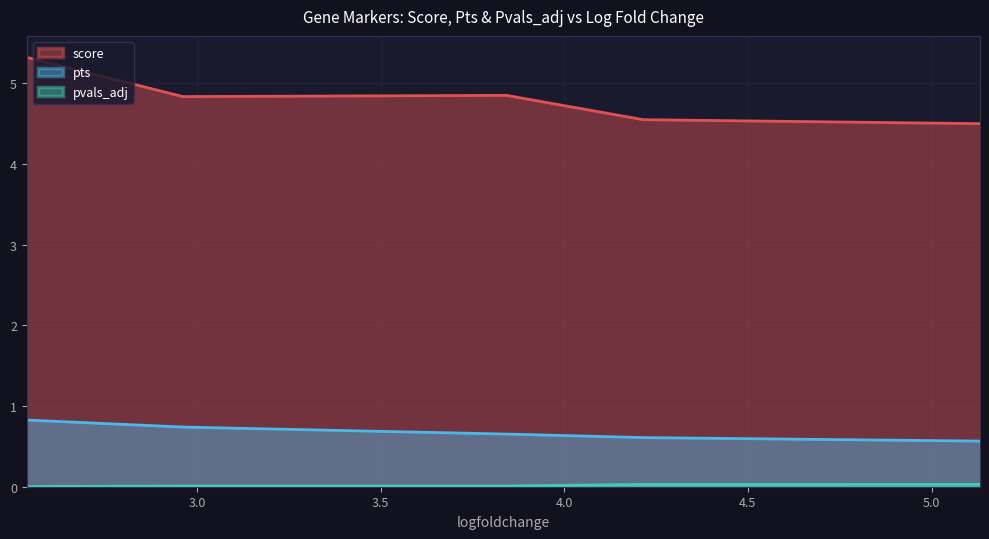

Rank the series at 3.842652559280396 from highest to lowest value.

score, pts, pvals_adj